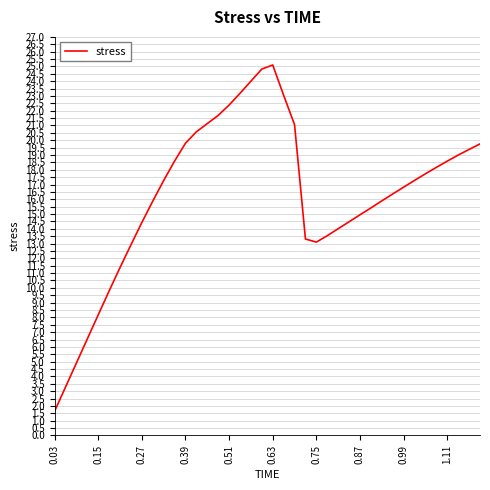

What is the difference between the maximum and minimum values?

23.5